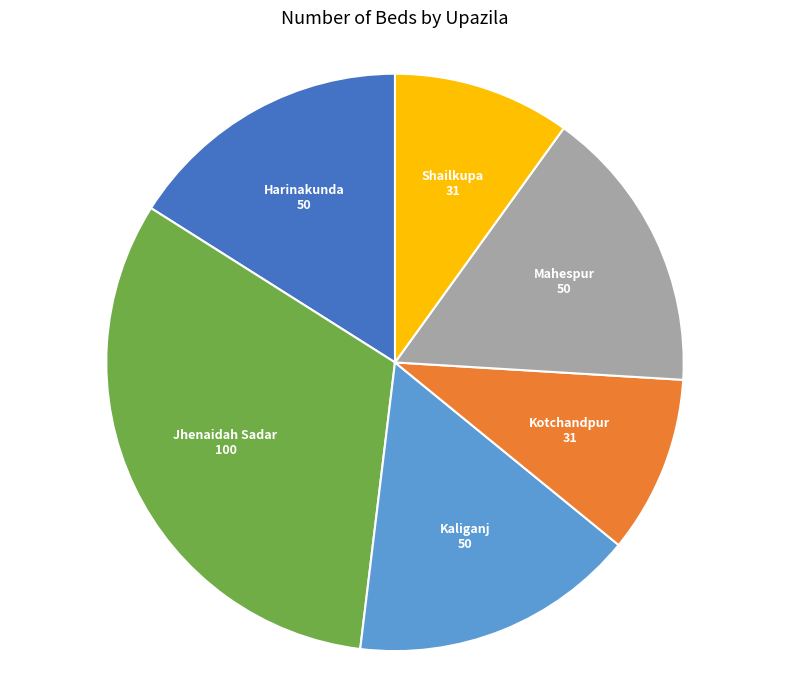

Does any single category account for the majority?

No